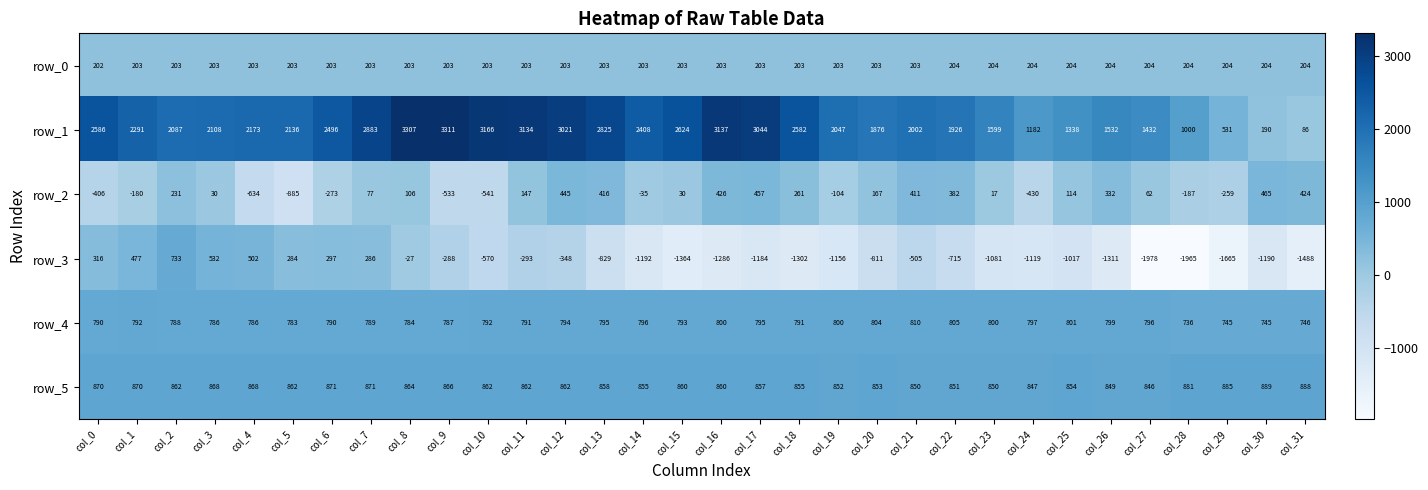

Which series has the widest spread of values?

row_1